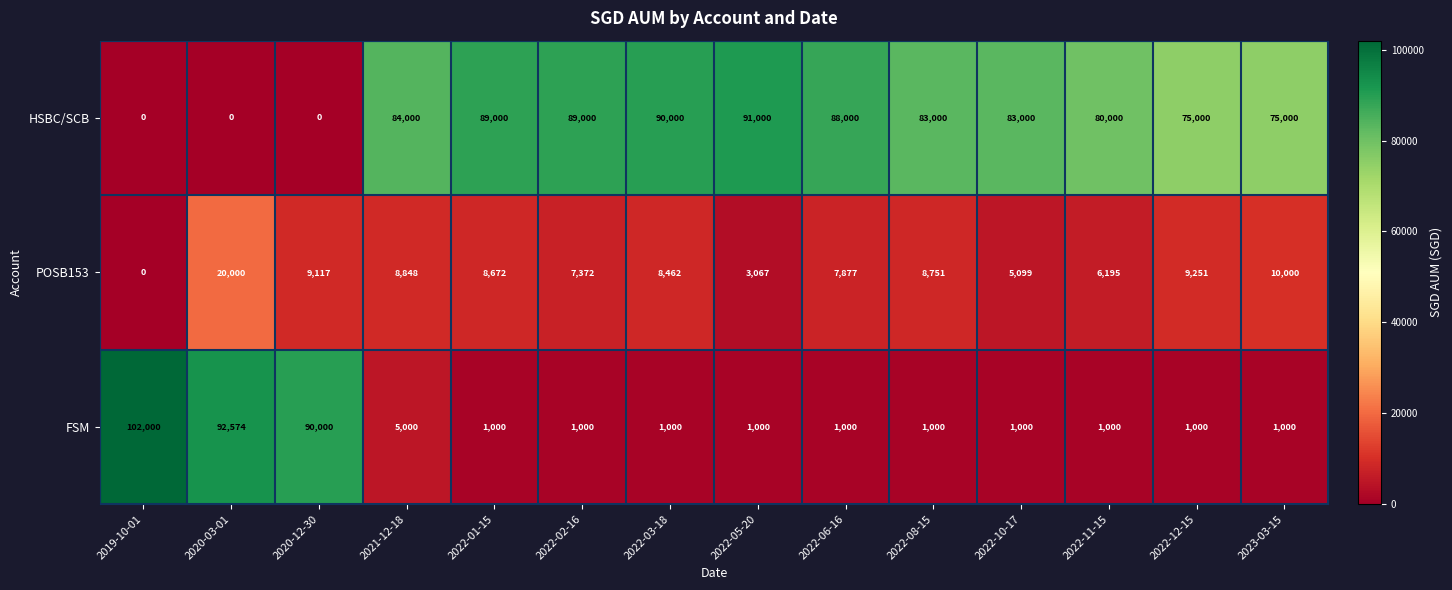

Rank the series at 2022-06-16 from lowest to highest value.

FSM, POSB153, HSBC/SCB